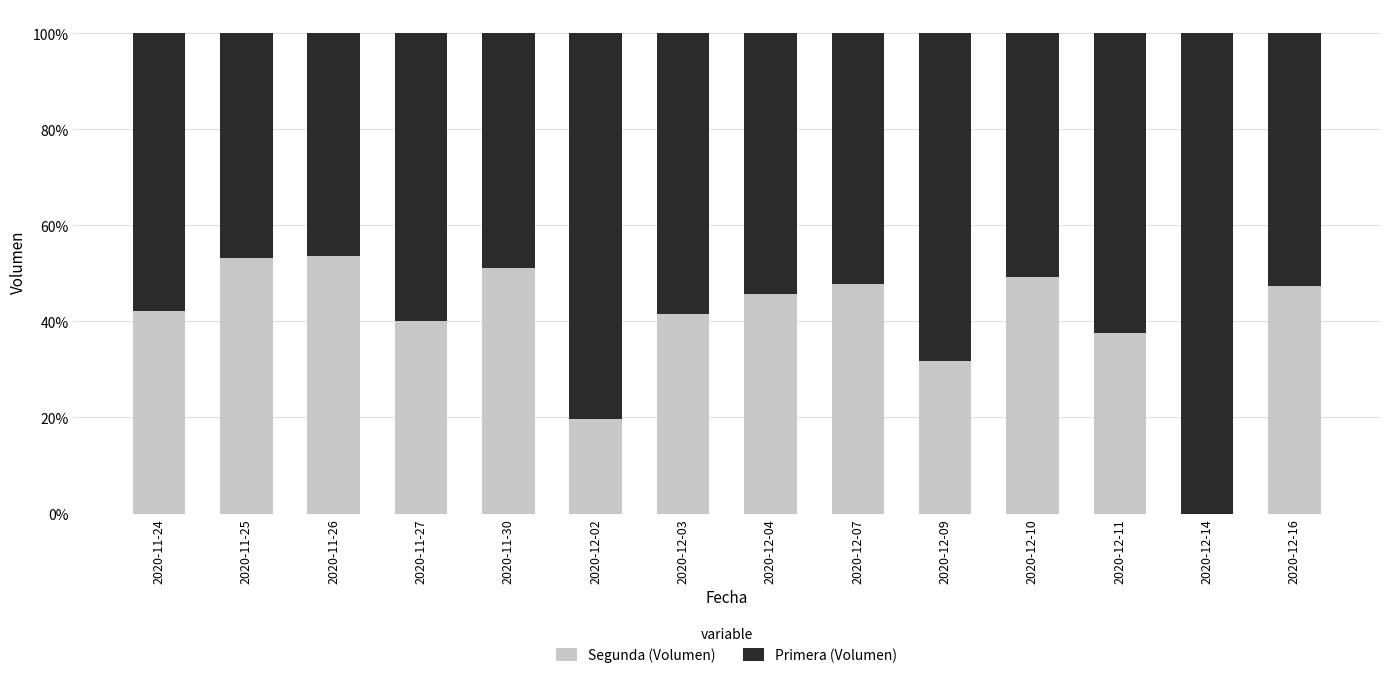

How many Segunda (Volumen) values are between 0 and 1?

14